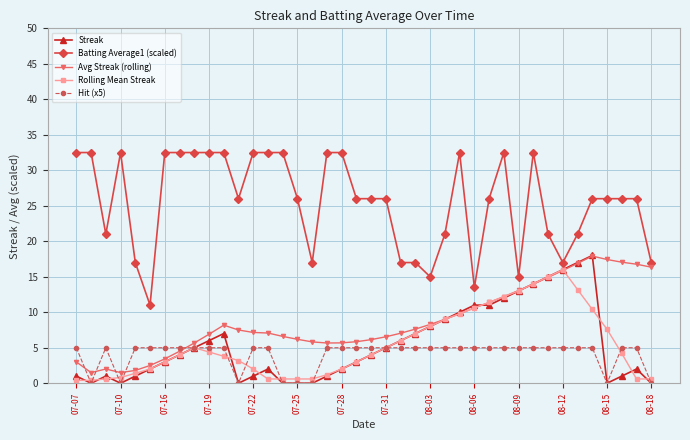

Which series has the largest total across all categories?

Batting Average1 (scaled)